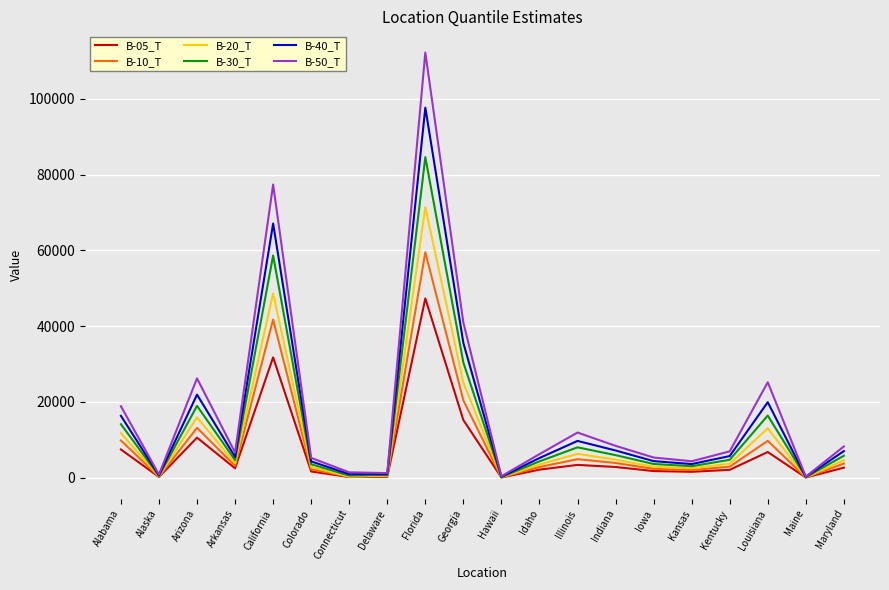

The B-50_T series shows 6206 at Idaho. True or false?

True